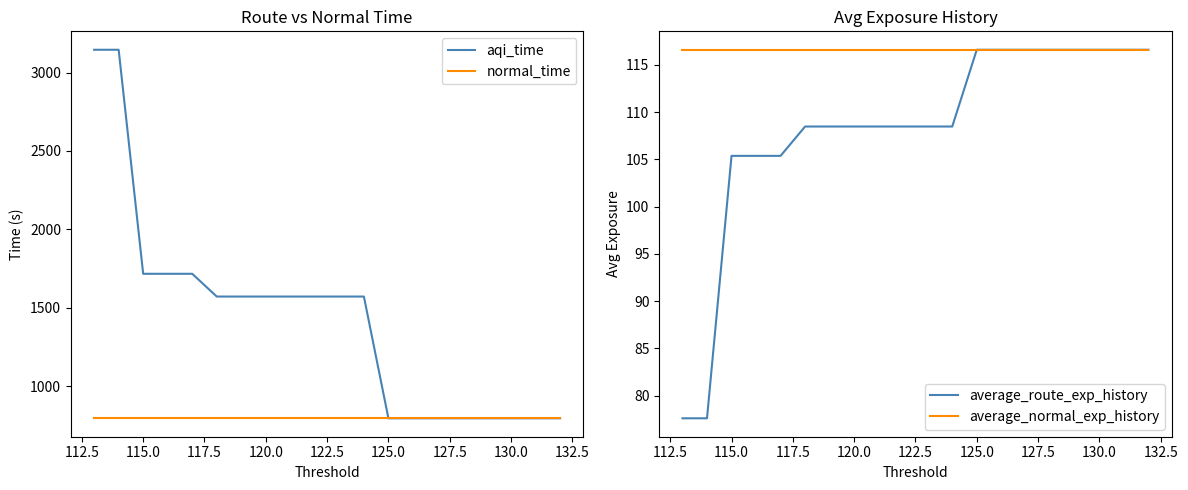

At 130.0, list the series in order from largest to smallest.

aqi_time, normal_time, average_normal_exp_history, average_route_exp_history